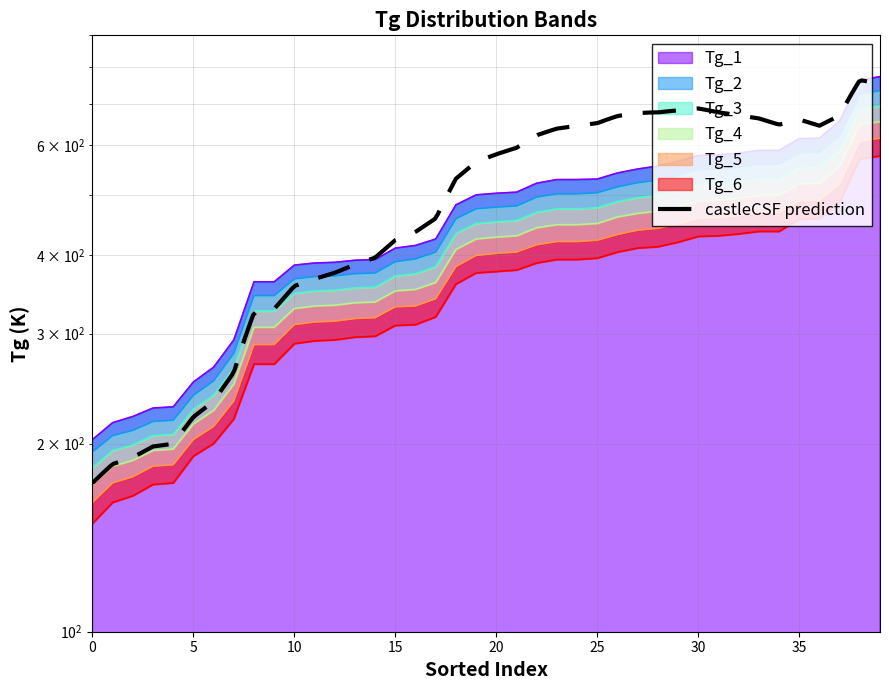

What is the total value across all series at 20?

2642